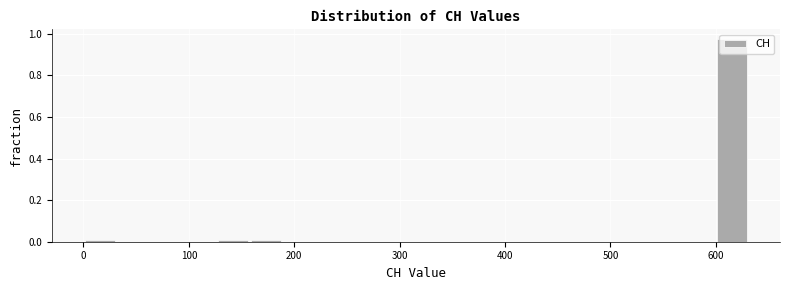

Around what value on the x-axis is the tallest bar? Give the approximate position of its centre, as read against the axis.

620